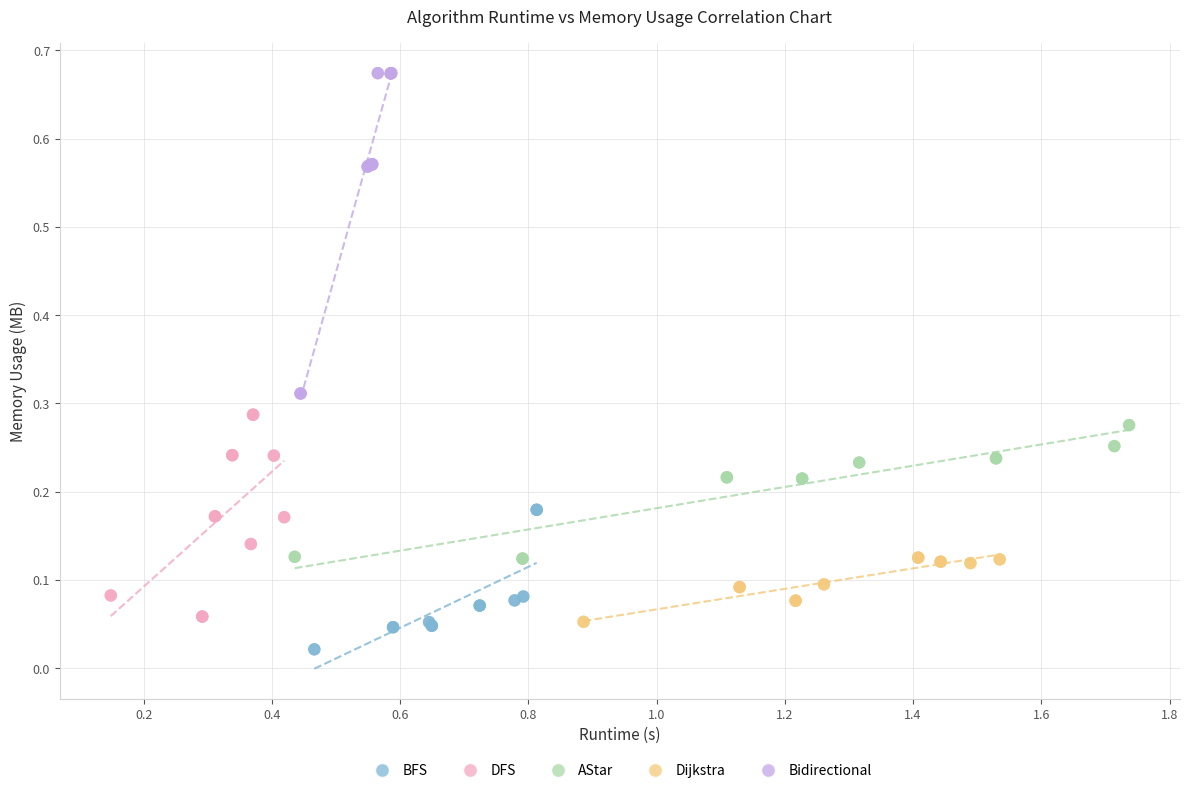

Which series contains the lowest Y value?

BFS